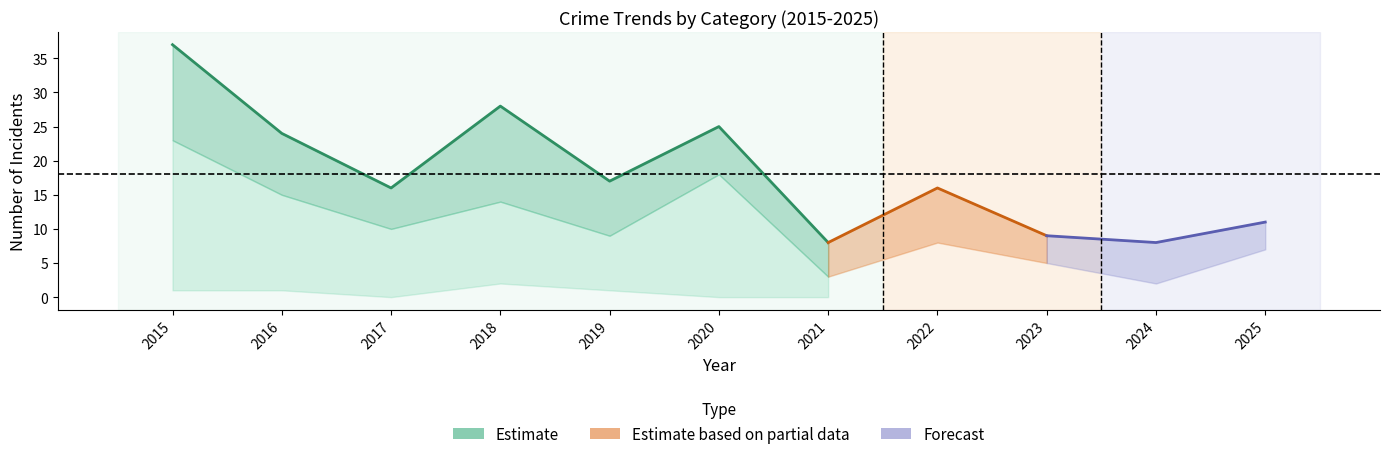

True or false: Theft has more than 1 interior local peaks.

True